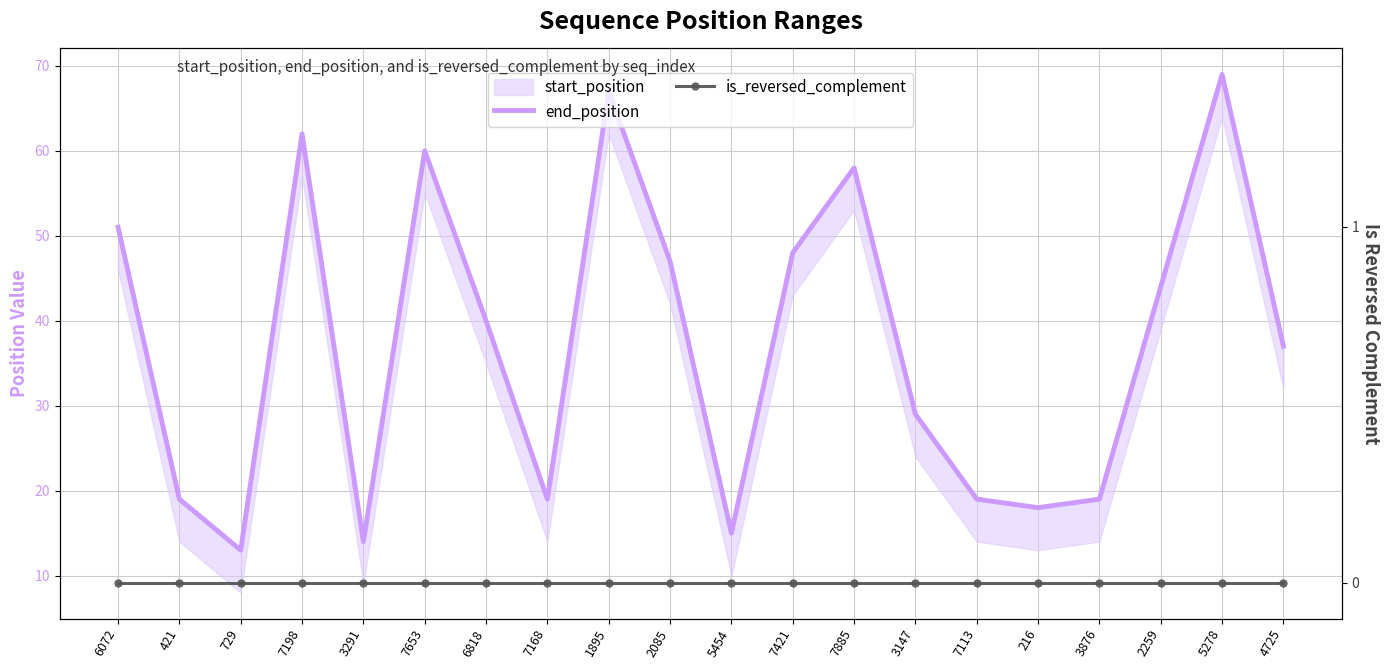

What is the label of the 16th point from the left?

216